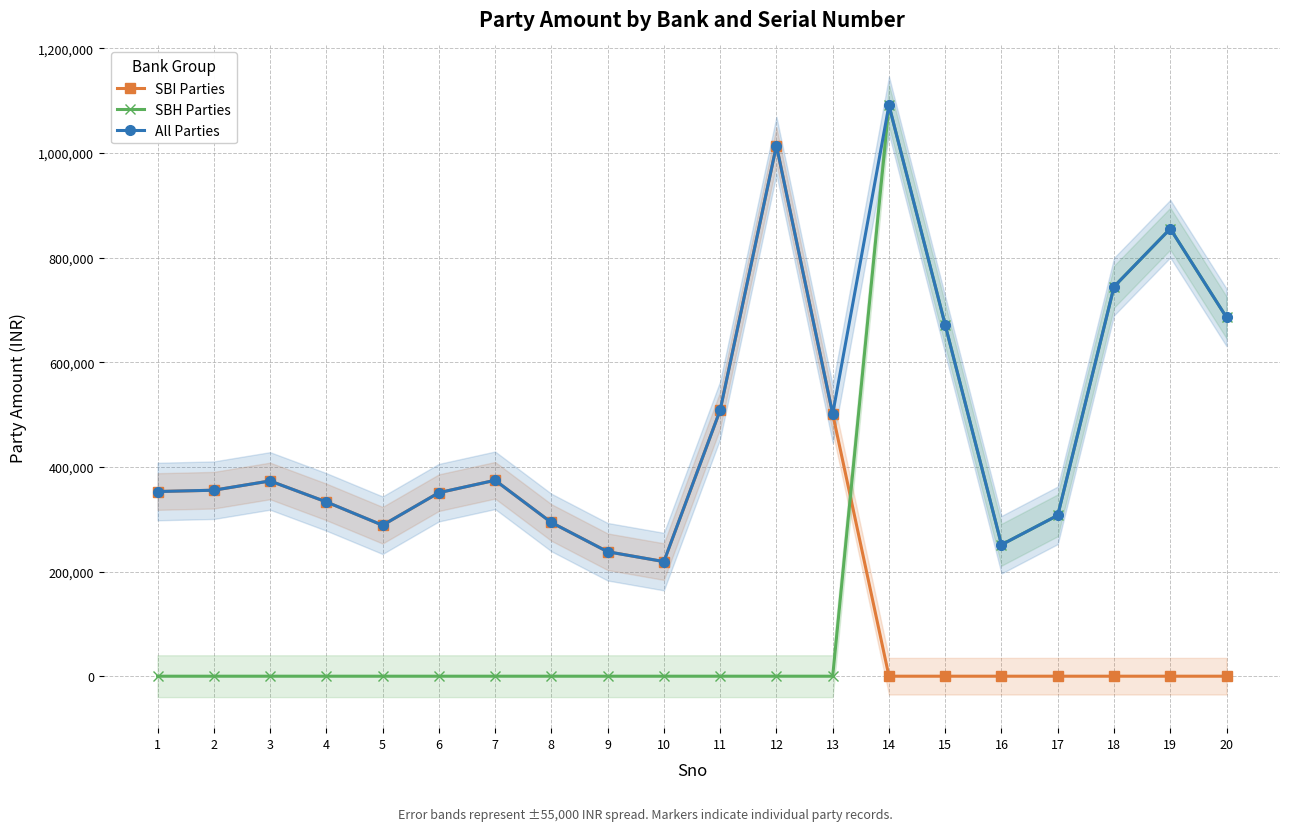

True or false: SBI Parties and All Parties cross at least once.

False